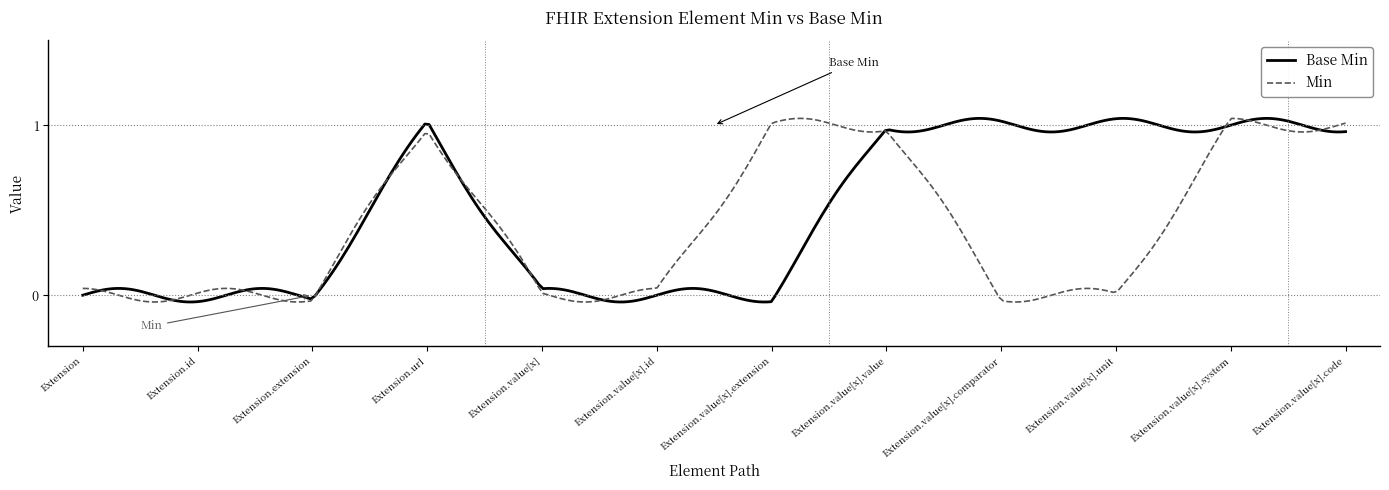

At which category is the sum across all series the highest?

Extension.url